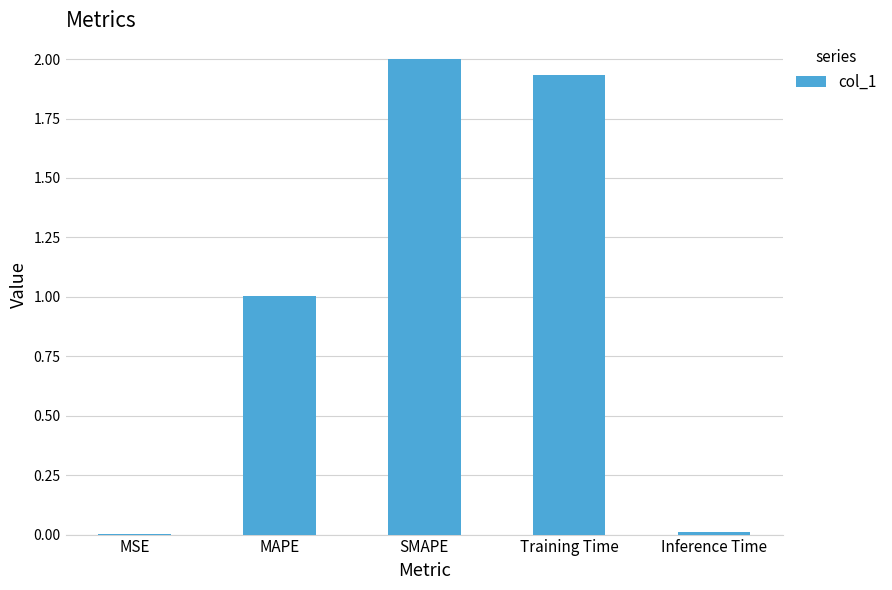

What is the sum of all values?

5.0